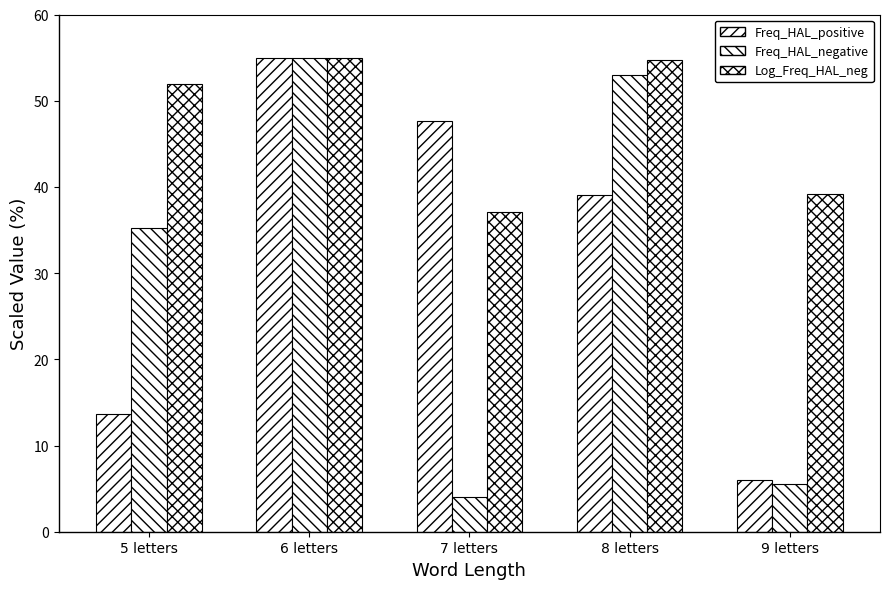

Count the number of categories in the chart.

5